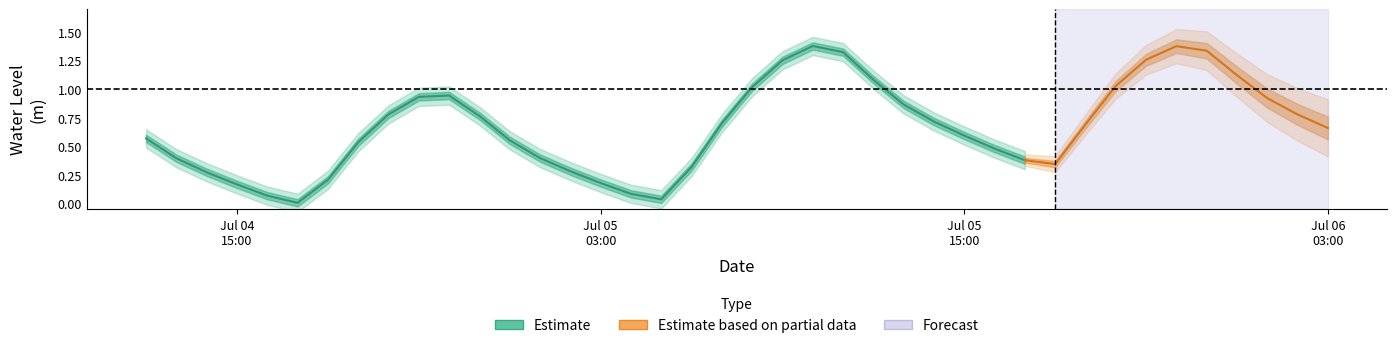

Reading left to right, extract all data points from this chart.

2023-07-04 12:00:00=0.6	2023-07-04 13:00:00=0.4	2023-07-04 14:00:00=0.3	2023-07-04 15:00:00=0.2	2023-07-04 16:00:00=0.1	2023-07-04 17:00:00=0.0	2023-07-04 18:00:00=0.2	2023-07-04 19:00:00=0.5	2023-07-04 20:00:00=0.8	2023-07-04 21:00:00=0.9	2023-07-04 22:00:00=0.9	2023-07-04 23:00:00=0.8	2023-07-05 00:00:00=0.6	2023-07-05 01:00:00=0.4	2023-07-05 02:00:00=0.3	2023-07-05 03:00:00=0.2	2023-07-05 04:00:00=0.1	2023-07-05 05:00:00=0.0	2023-07-05 06:00:00=0.3	2023-07-05 07:00:00=0.7	2023-07-05 08:00:00=1.0	2023-07-05 09:00:00=1.3	2023-07-05 10:00:00=1.4	2023-07-05 11:00:00=1.3	2023-07-05 12:00:00=1.1	2023-07-05 13:00:00=0.9	2023-07-05 14:00:00=0.7	2023-07-05 15:00:00=0.6	2023-07-05 16:00:00=0.5	2023-07-05 17:00:00=0.4	2023-07-05 18:00:00=0.3	2023-07-05 19:00:00=0.7	2023-07-05 20:00:00=1.0	2023-07-05 21:00:00=1.3	2023-07-05 22:00:00=1.4	2023-07-05 23:00:00=1.3	2023-07-06 00:00:00=1.1	2023-07-06 01:00:00=0.9	2023-07-06 02:00:00=0.8	2023-07-06 03:00:00=0.7